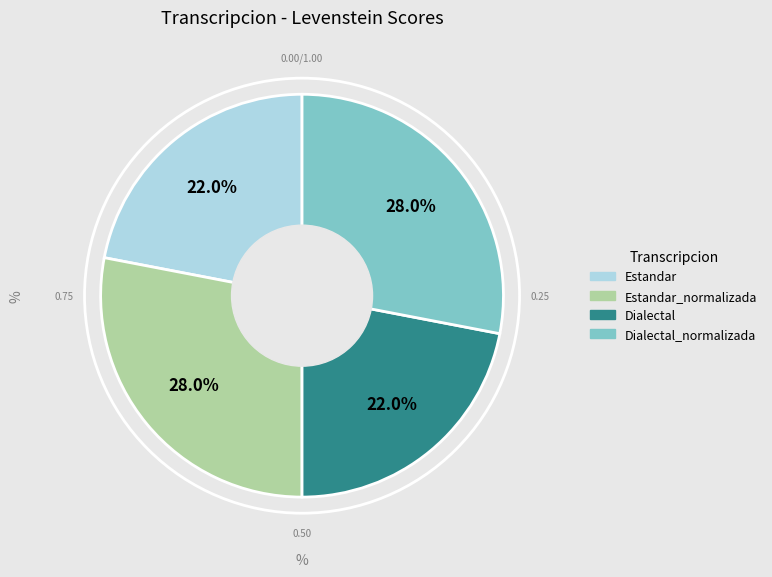

Is there any slice that represents more than half of the pie?

No